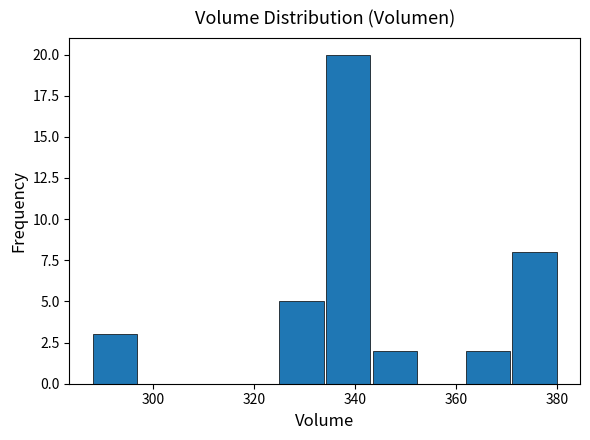

How tall is the bar that spans 324 to 334 on the x-axis? Neither the bar edges nor the heights are printed on the chart, so give them approximately, as read against the axes.

5